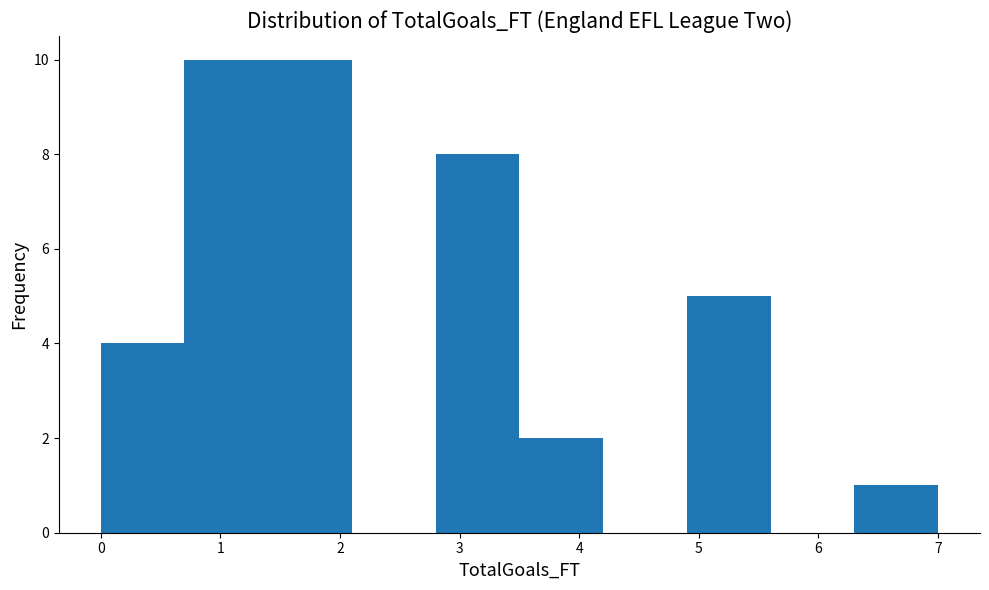

How tall is the bar that spans 3.5 to 4.2 on the x-axis? The values are not printed on the chart, so give them approximately, as read against the axis.

2